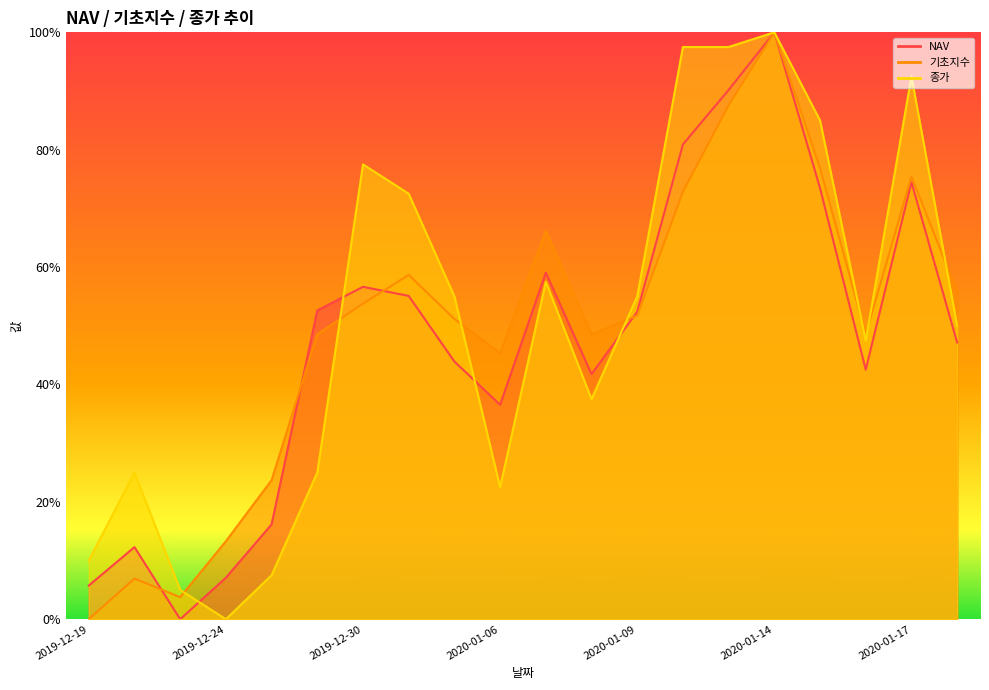

Where do 기초지수 and NAV first cross each other?

2019-12-20 and 2019-12-23